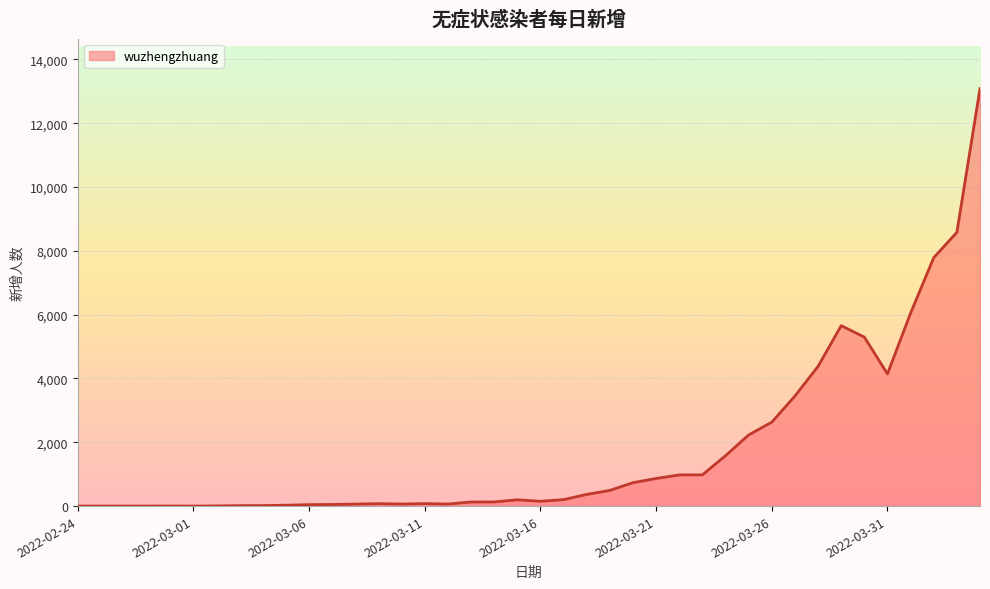

What is the difference between the maximum and minimum values?

13085